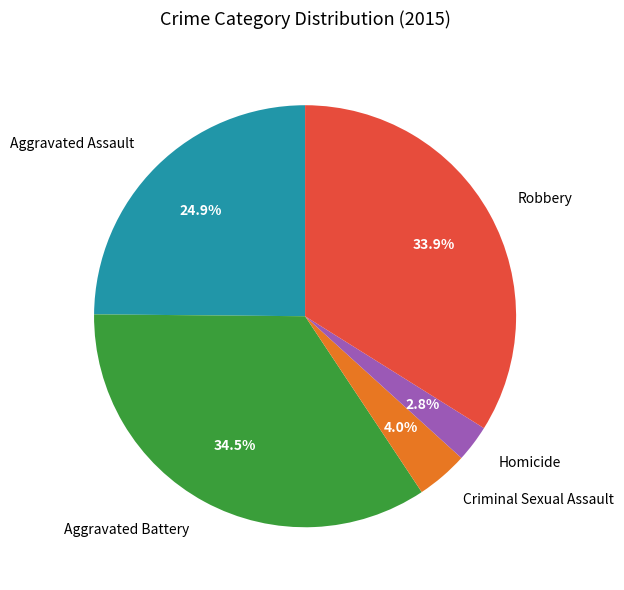

What is the ratio of the value at Criminal Sexual Assault to the value at Homicide?

1.4